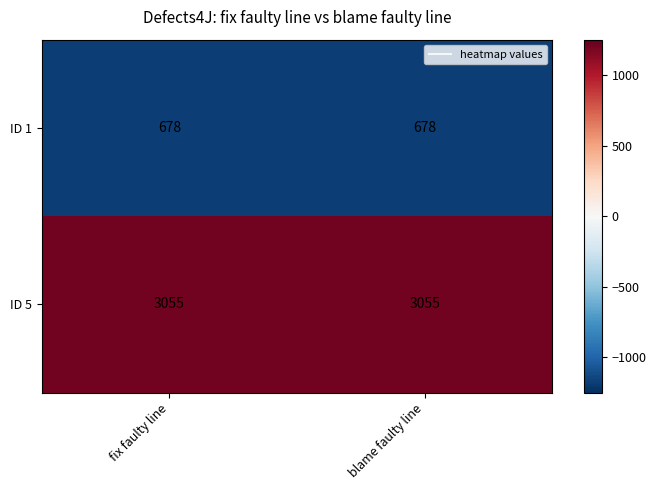

Reading left to right, what are all the values shown in this chart?

ID 1: 678	678
ID 5: 3055	3055